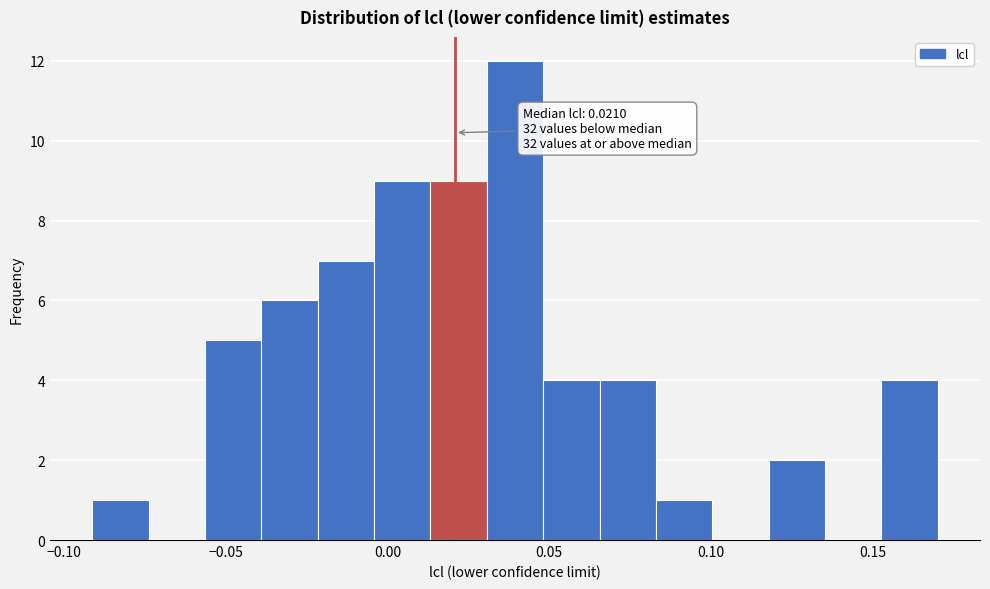

Around what value on the x-axis is the tallest bar? Give the approximate position of its centre, as read against the axis.

0.040